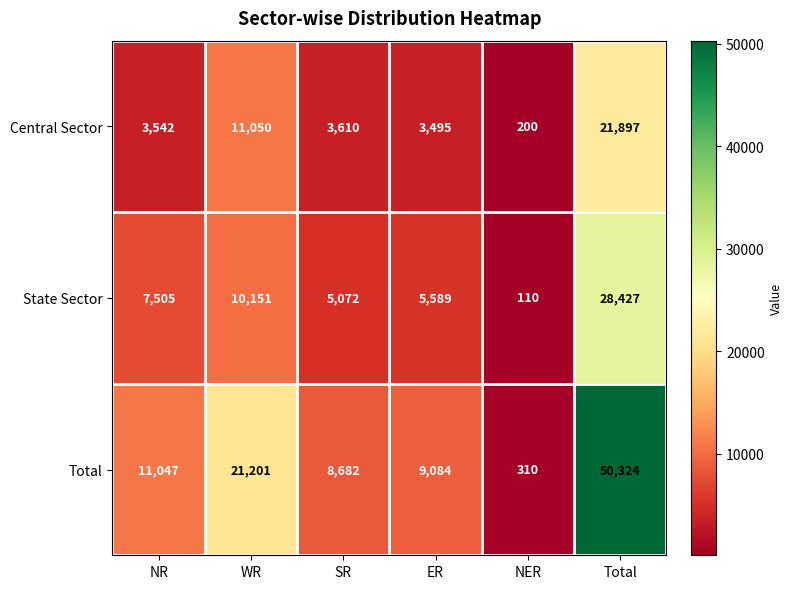

The Total series shows 2785 at NR. True or false?

False